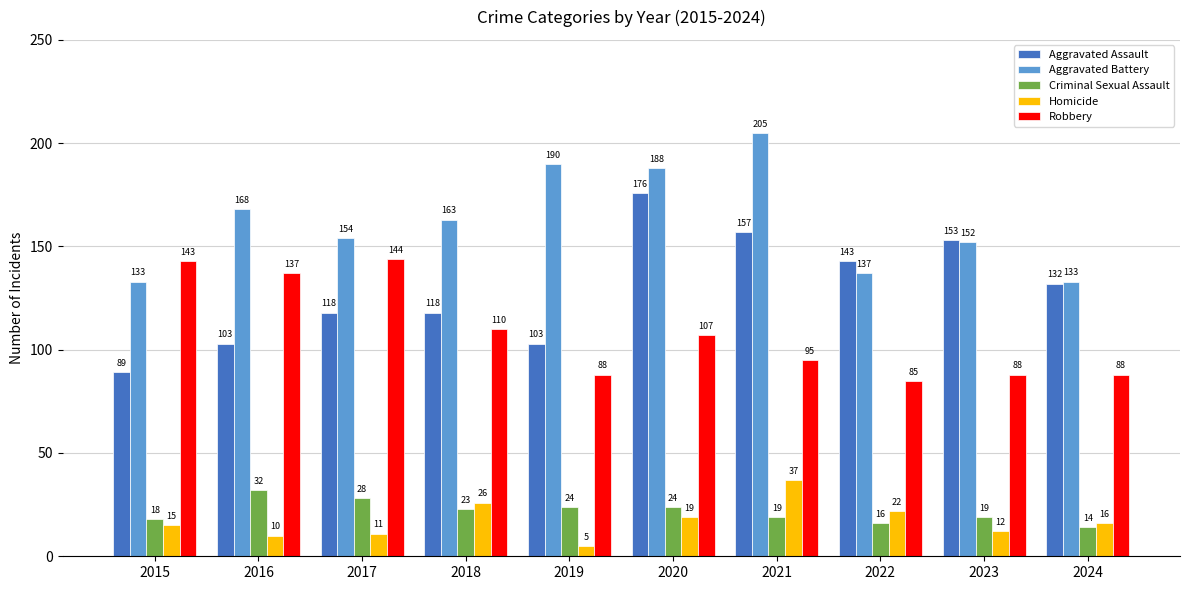

At how many categories does at least one series exceed 134?

9